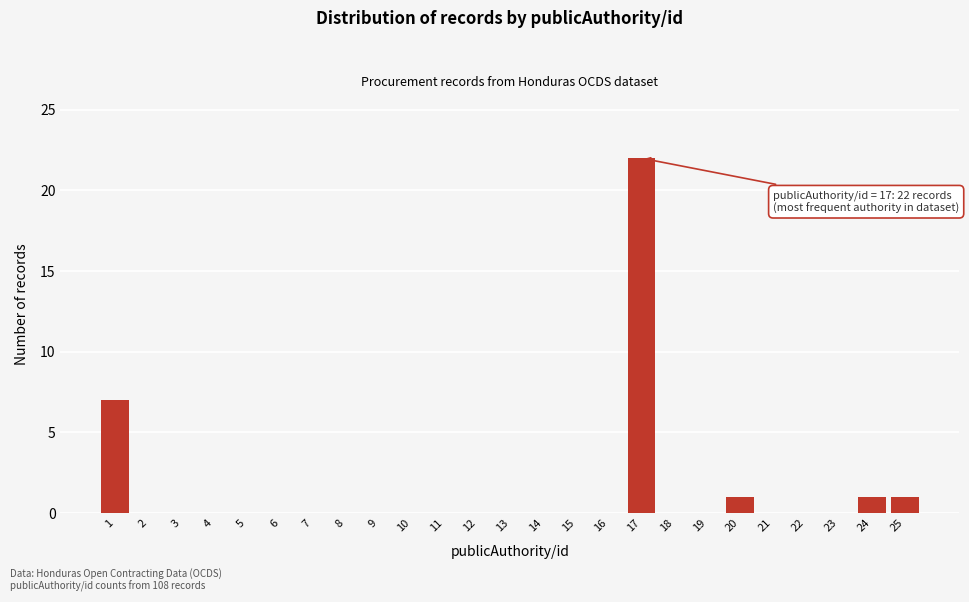

Reading left to right, what are all the values shown in this chart?

1=7	2=0	3=0	4=0	5=0	6=0	7=0	8=0	9=0	10=0	11=0	12=0	13=0	14=0	15=0	16=0	17=22	18=0	19=0	20=1	21=0	22=0	23=0	24=1	25=1